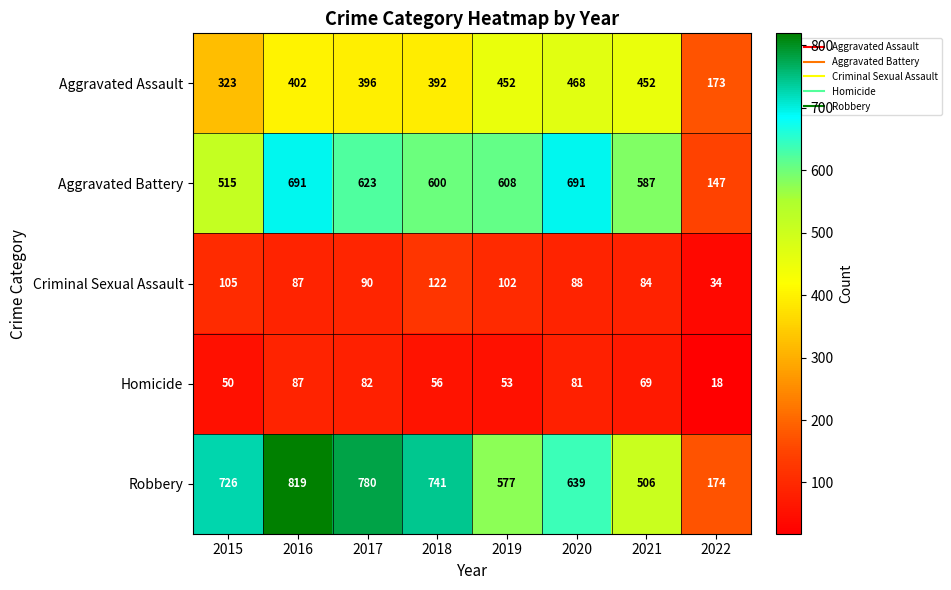

True or false: Homicide has a value of 69 at 2021.

True